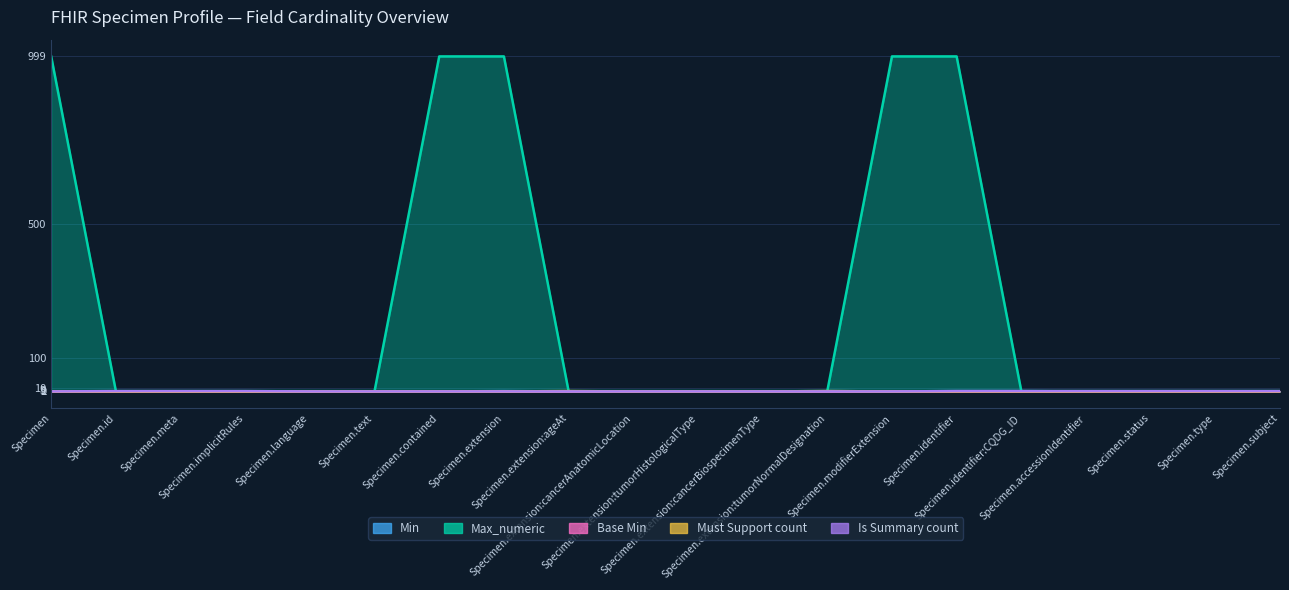

What is the label of the 8th point from the left?

Specimen.extension